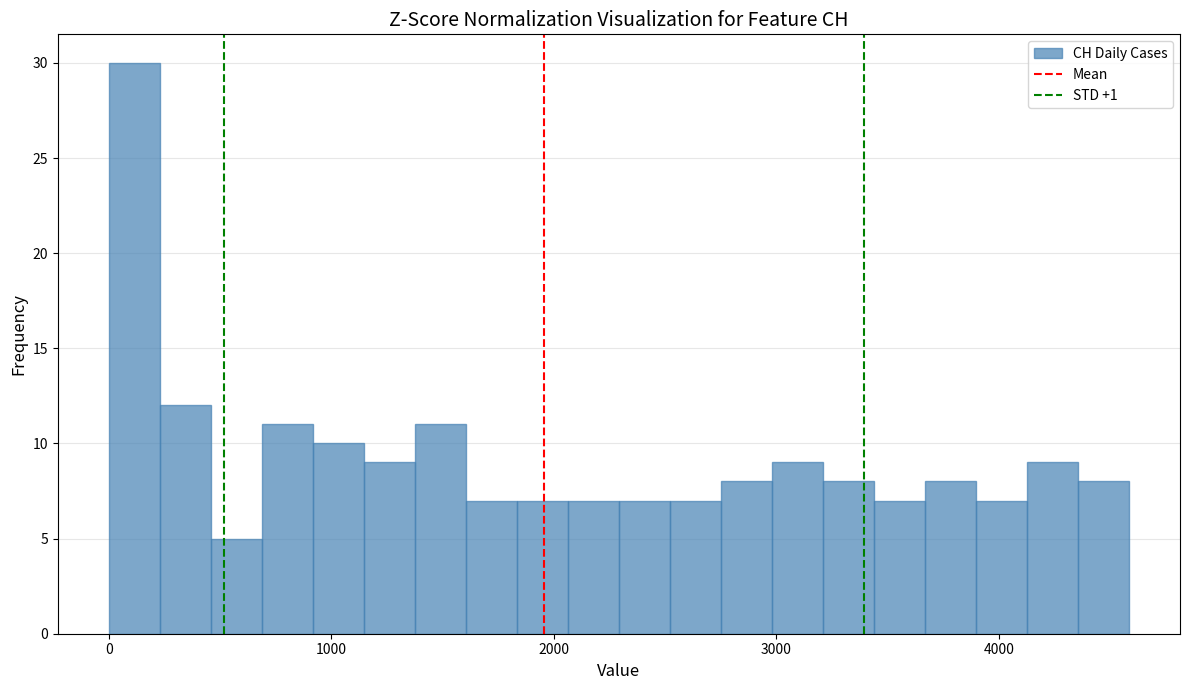

Around what value on the x-axis is the tallest bar? Give the approximate position of its centre, as read against the axis.

100